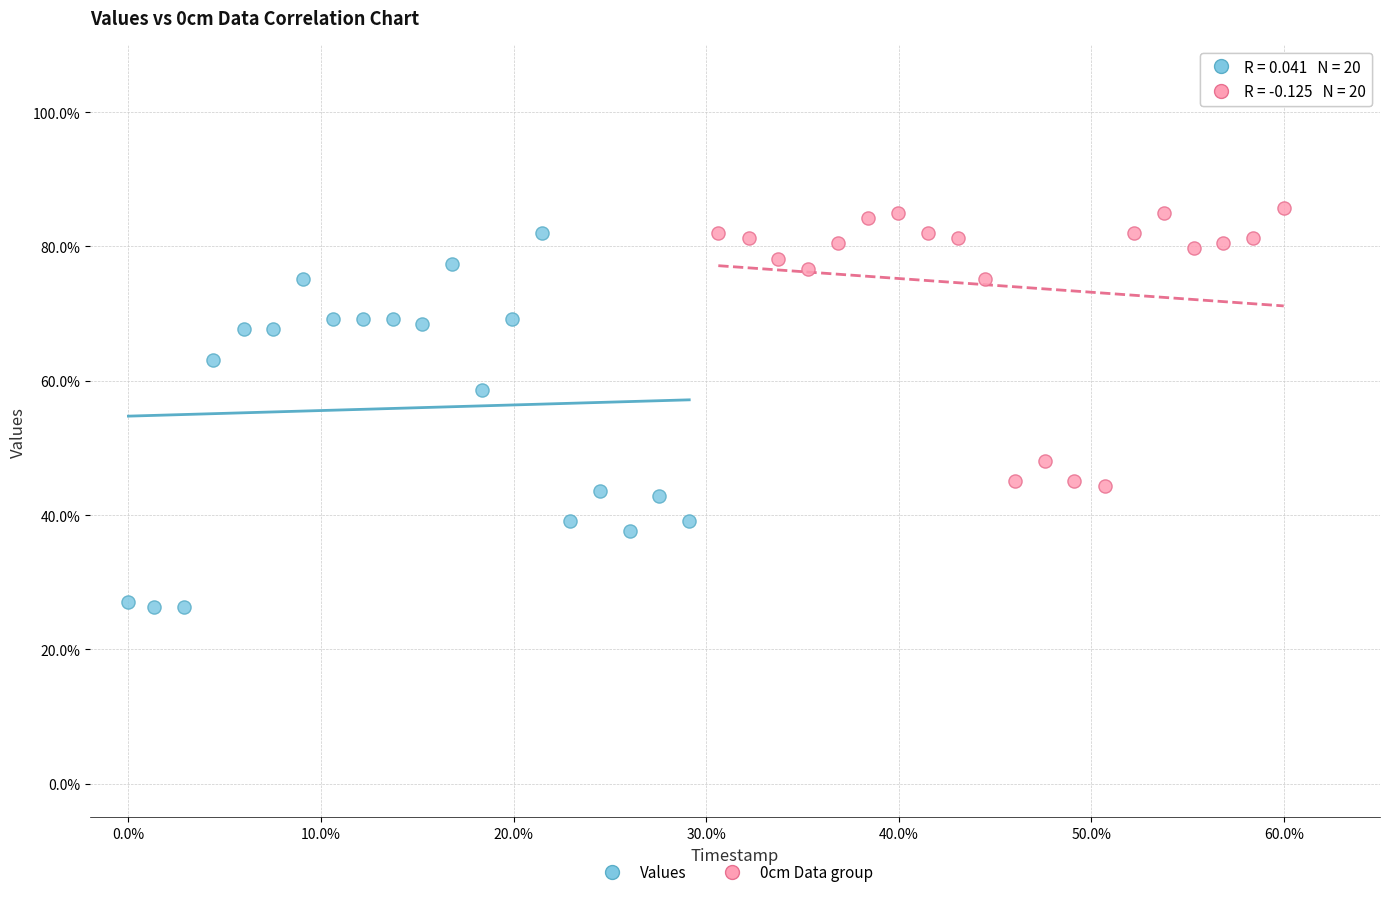

Which series contains the lowest Y value?

Values